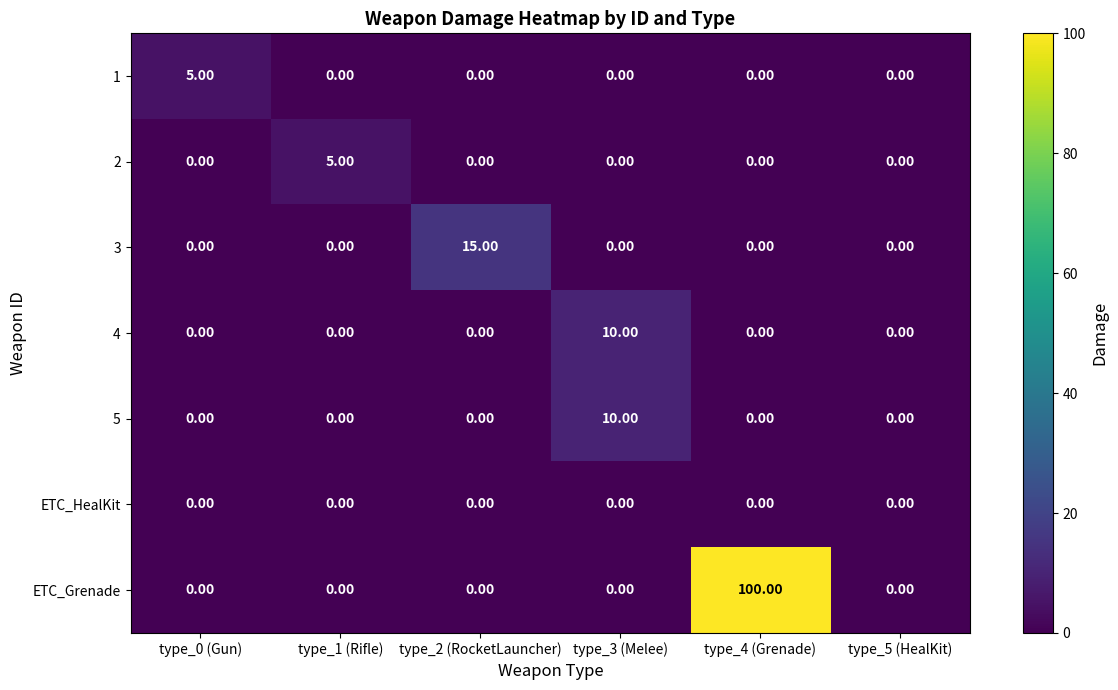

Is the value of 5 at type_0 (Gun) greater than the value of ETC_Grenade at type_4 (Grenade)?

No